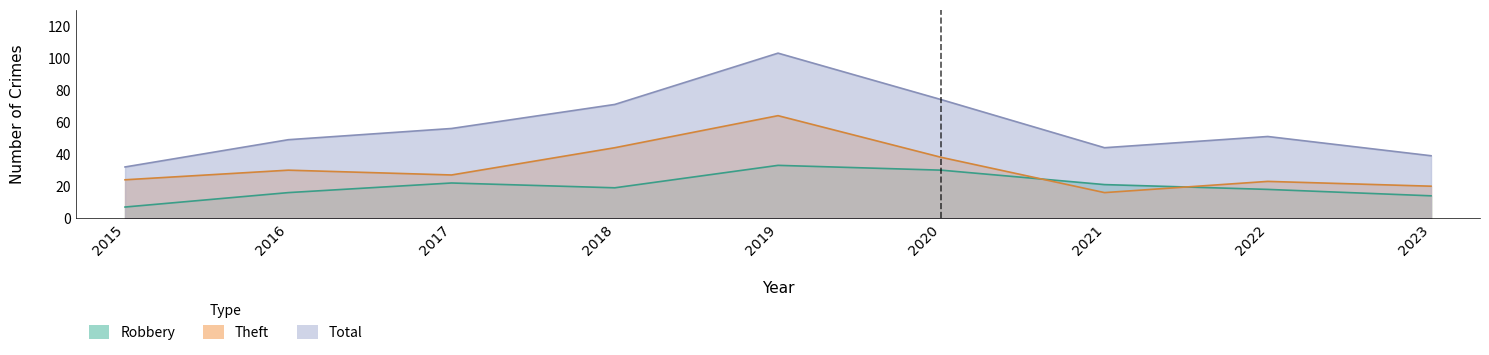

True or false: Theft and Total intersect in this chart.

False